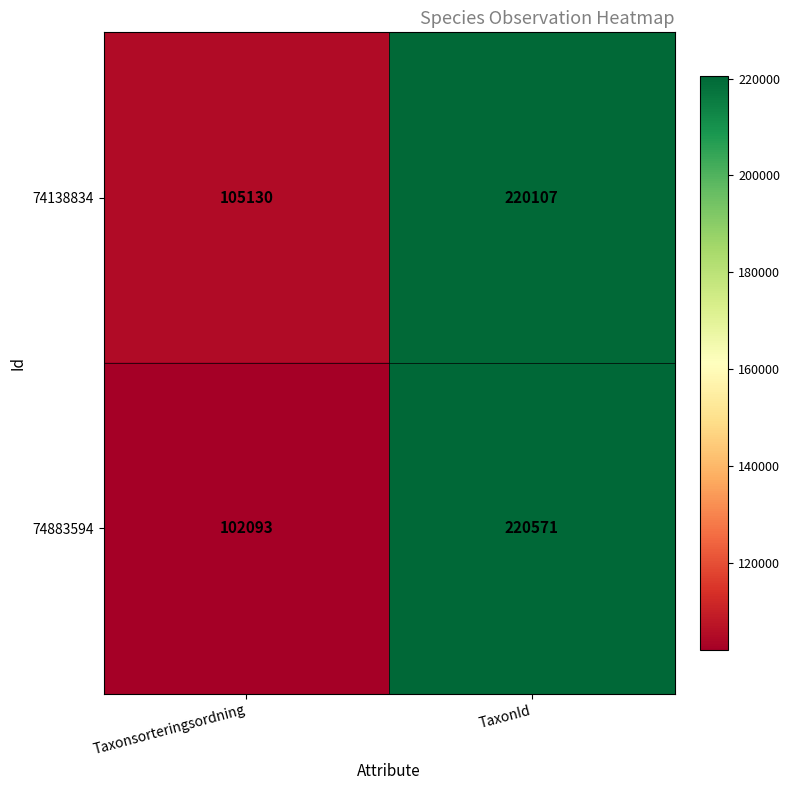

What is the sum of all 74138834 values?

325237